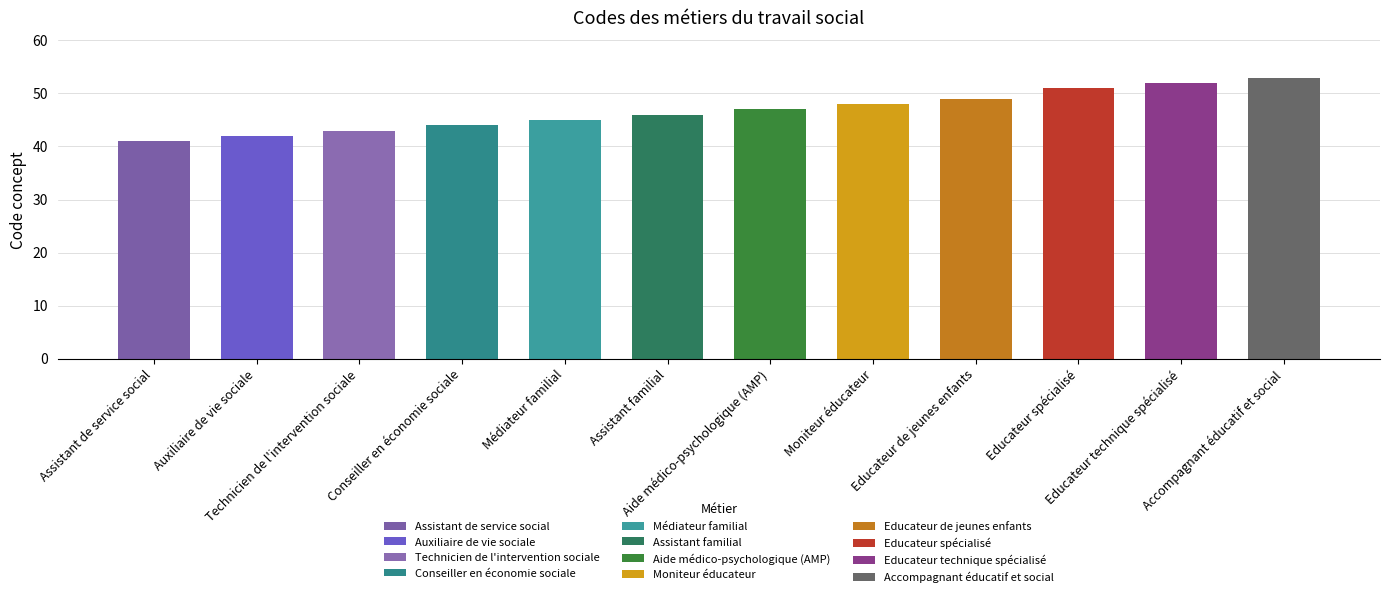

How many data points are less than 47?

6